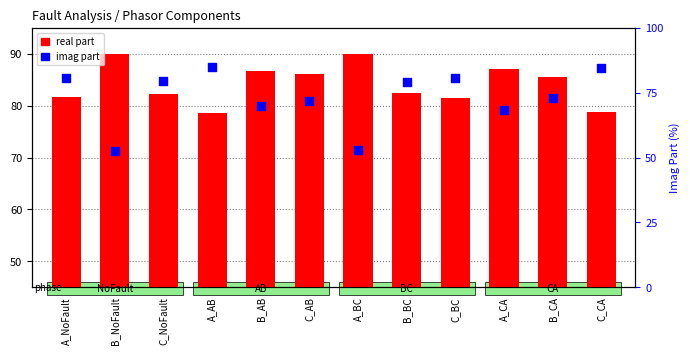

Which series contains the lowest Y value?

imag part